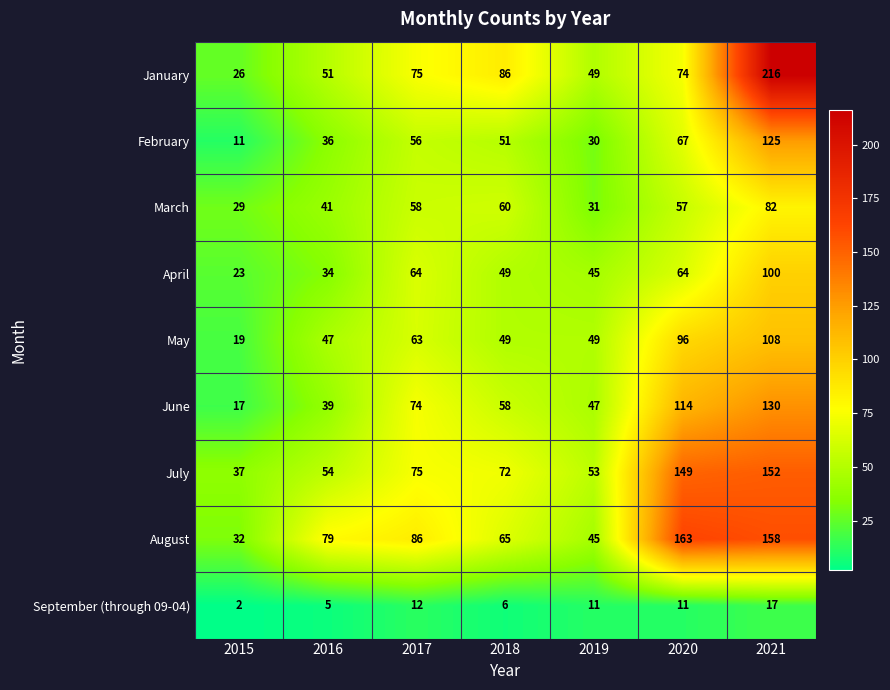

Between 2018 and 2019, which series saw the biggest shift?

January